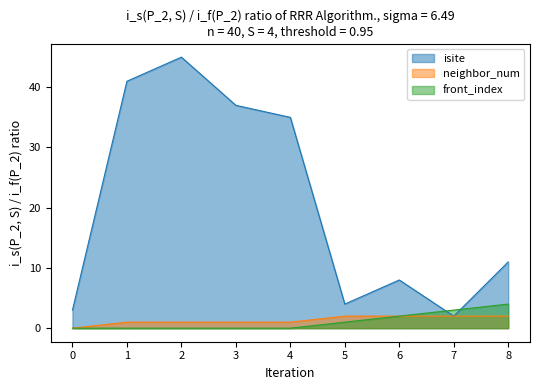

What are all the series names shown in the legend?

isite, neighbor_num, front_index